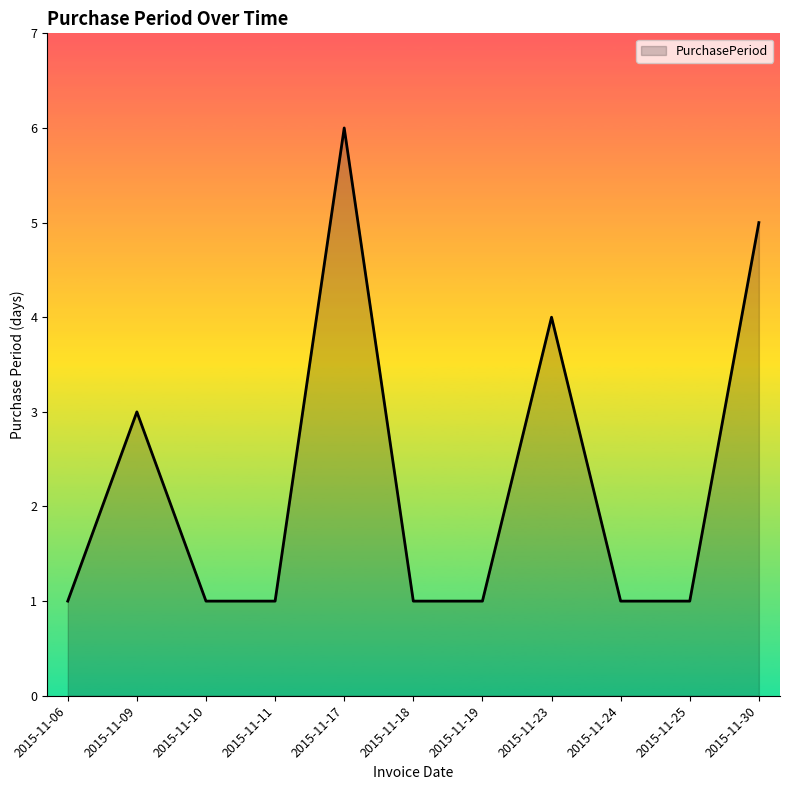

What is the smallest value displayed?

1